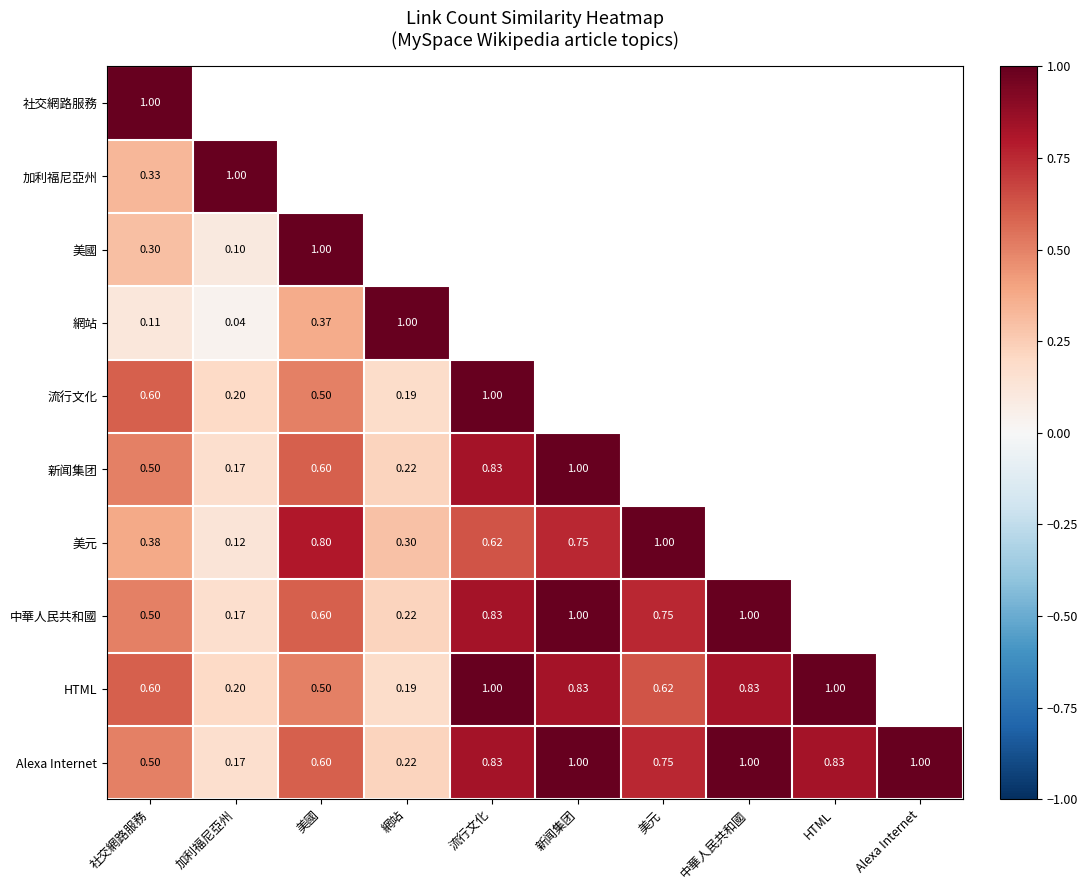

What is the sum of all Alexa Internet values?

6.9